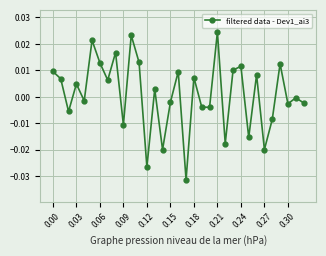

How many points are higher than both their immediate neighbors (excluding endpoints)?

12